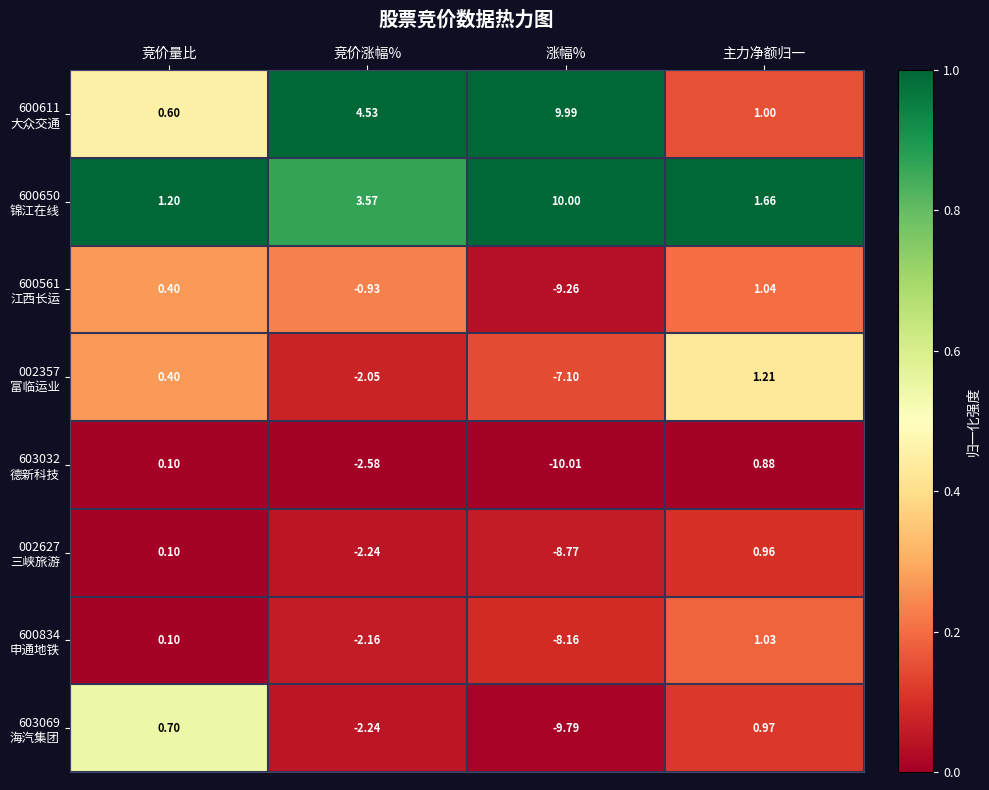

Which label corresponds to the smallest value in the chart?

涨幅%